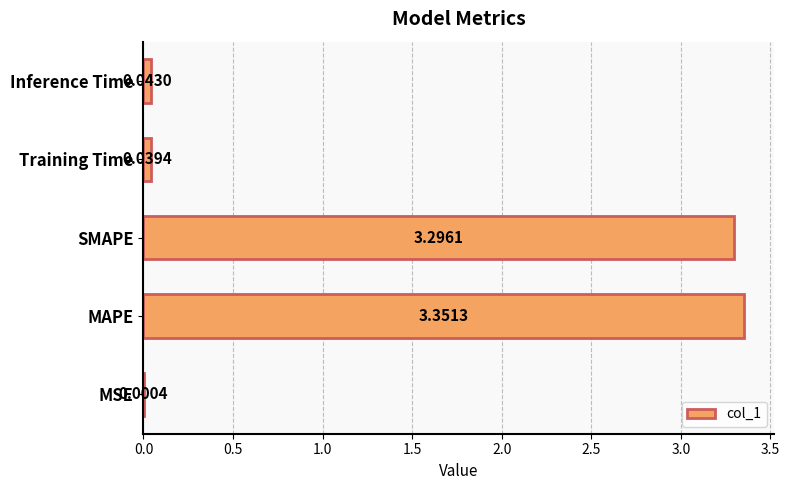

What is the sum of all values?

6.7